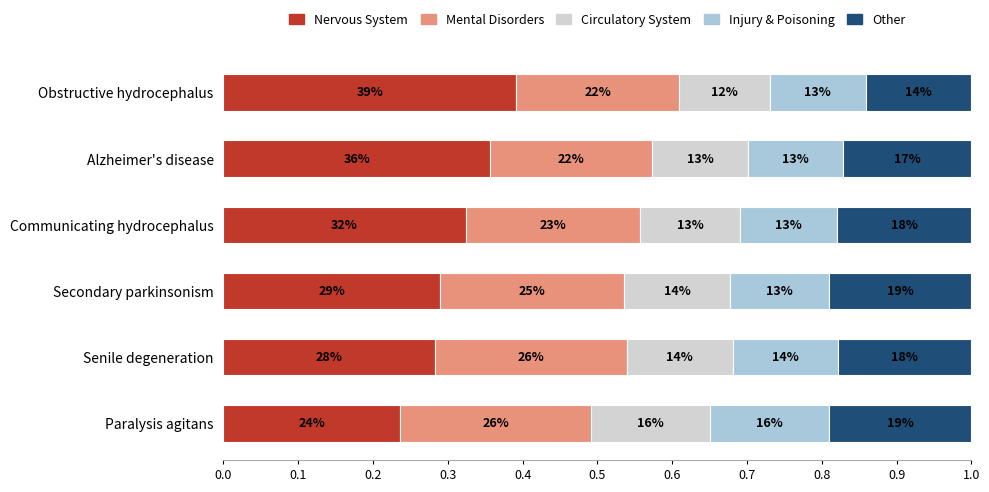

What is the value of the Nervous System bar at the 2nd from the left?

0.4